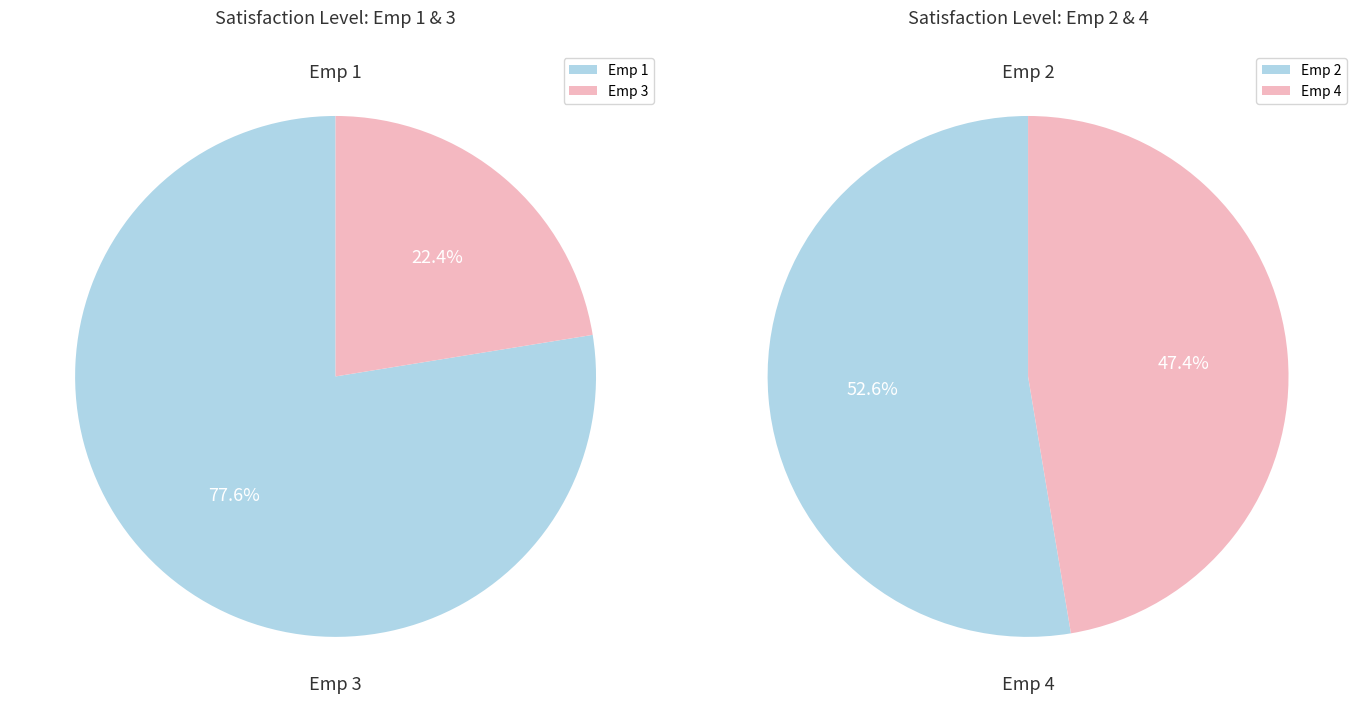

Does 4 represent more than half of the total?

No